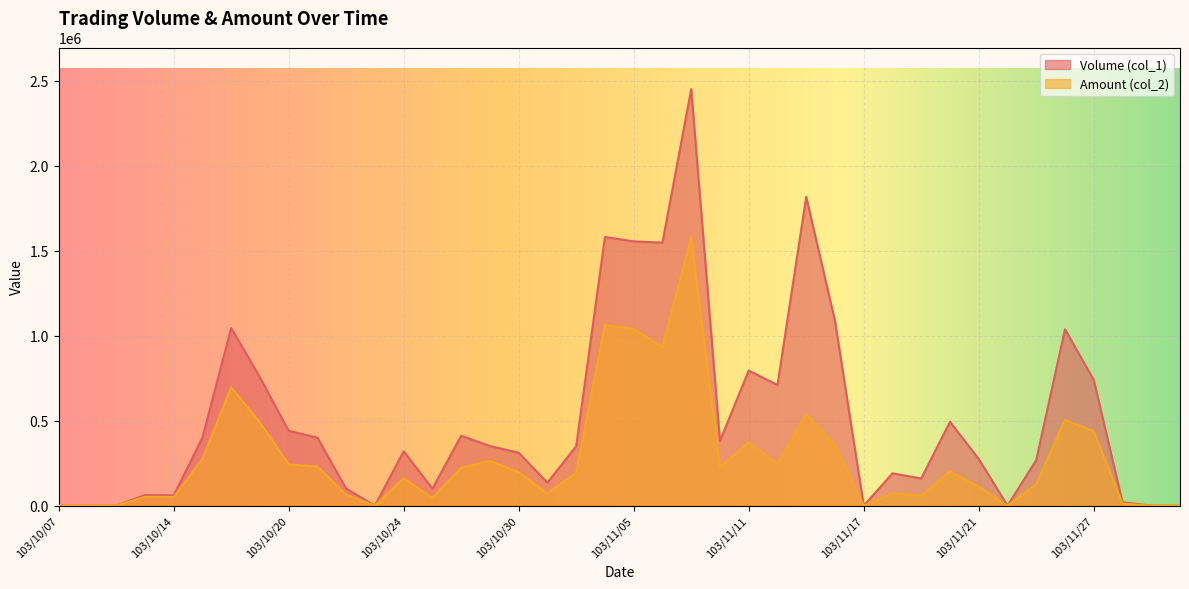

What is the difference between the second highest and second lowest values in the Amount (col_2) series?

1063050